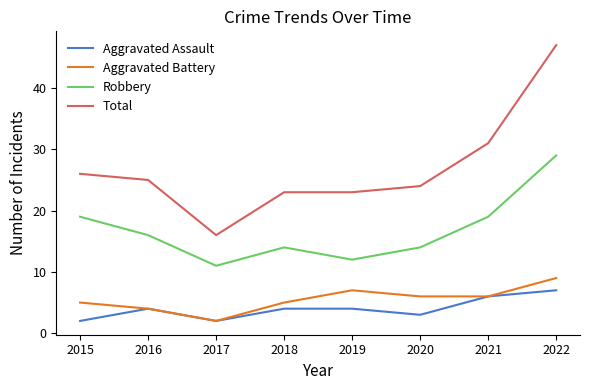

Is the value of Aggravated Battery at 2019 greater than the value of Aggravated Assault at 2020?

Yes